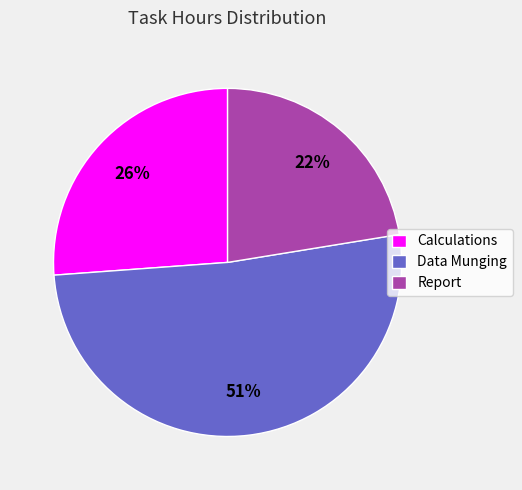

What is the ratio of the value at Calculations to the value at Report?

1.2